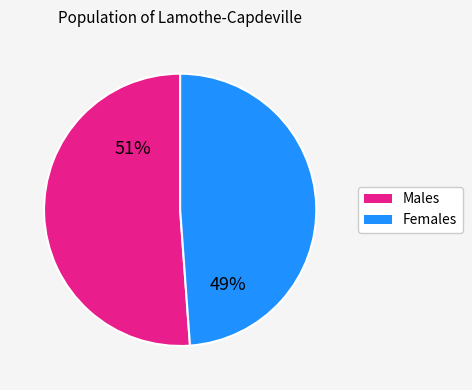

Combined, do Males and Females account for over 50%?

Yes